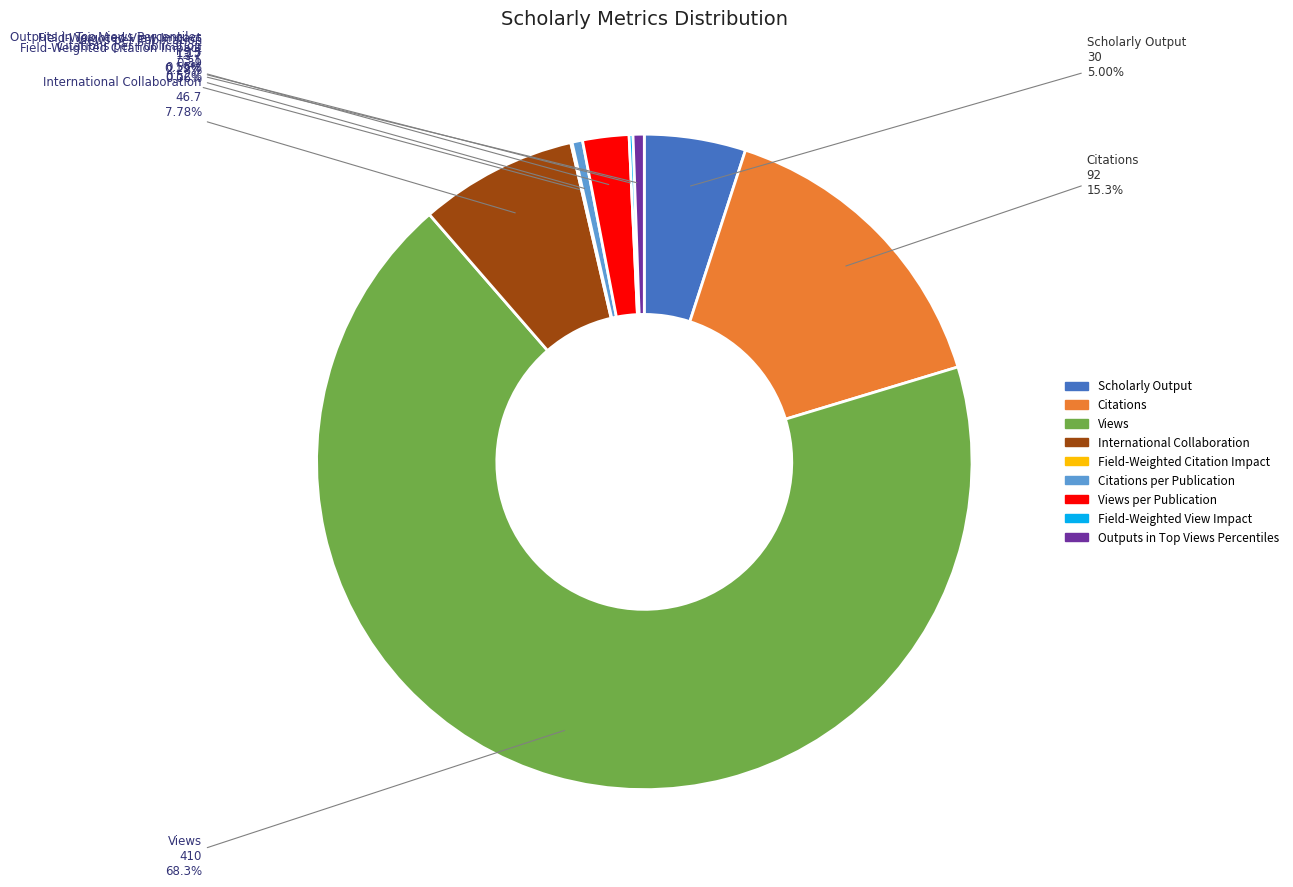

To the nearest percent, what is the difference between the largest and smallest slice percentages?

68%